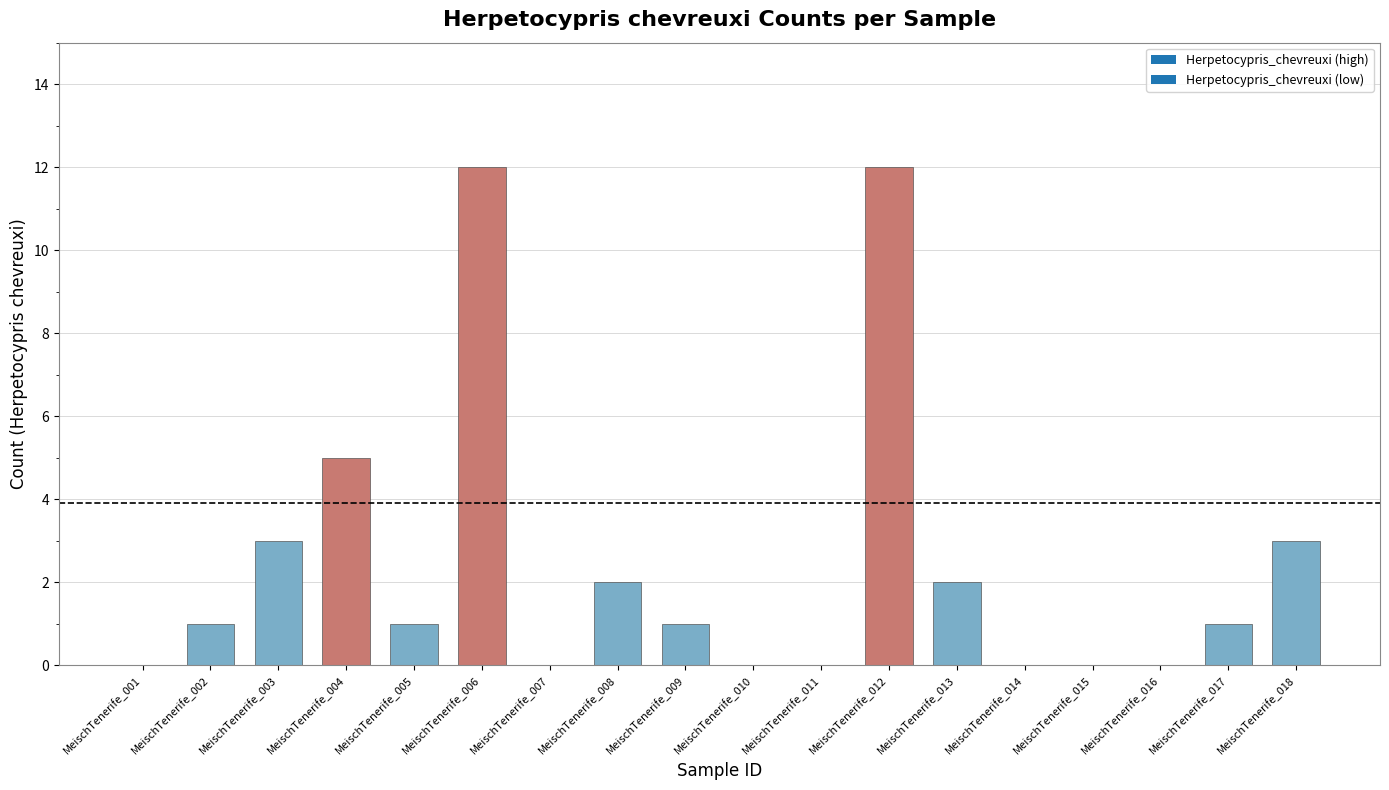

What is the average value?

2